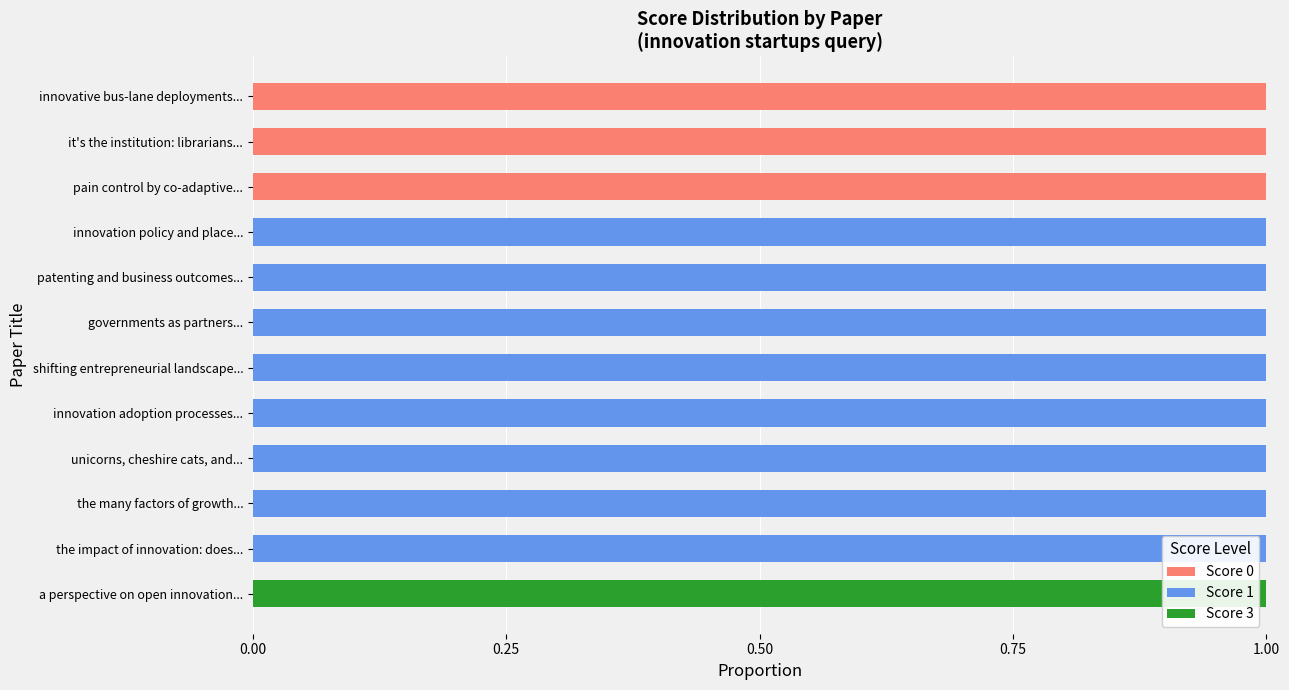

The value of Score 0 at innovative bus-lane deployments... is 1. True or false?

True